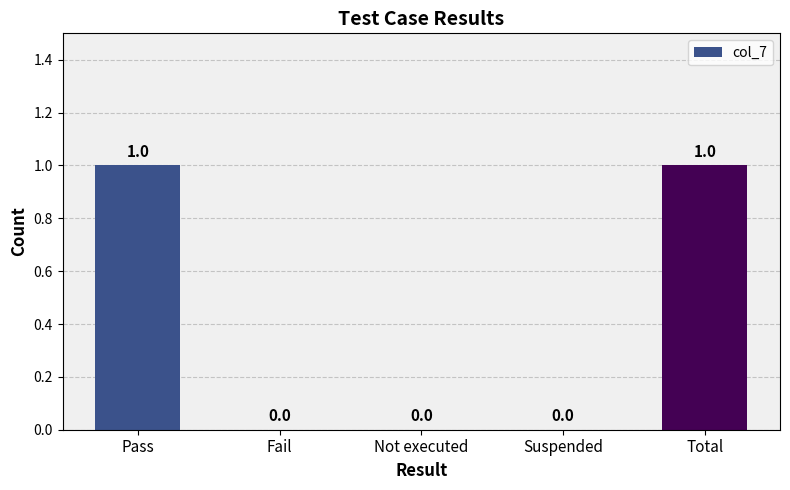

Are the bars grouped side by side (vs. stacked)?

No